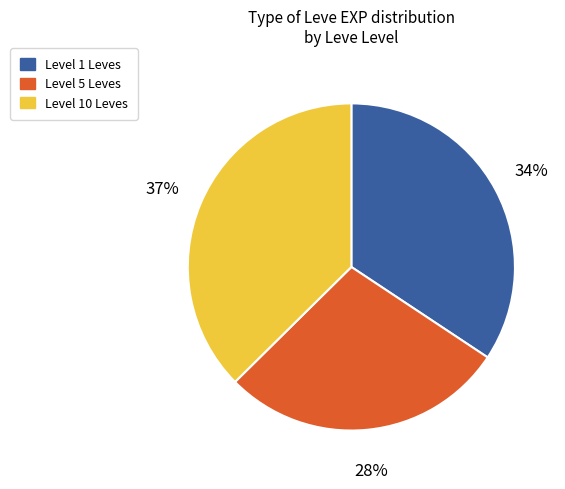

To the nearest percent, what is the average slice percentage?

33%